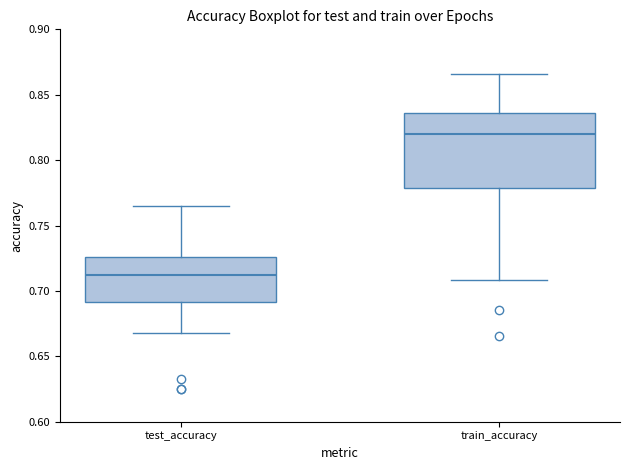

Which box is the tallest, from its lower edge to its upper edge?

train_accuracy